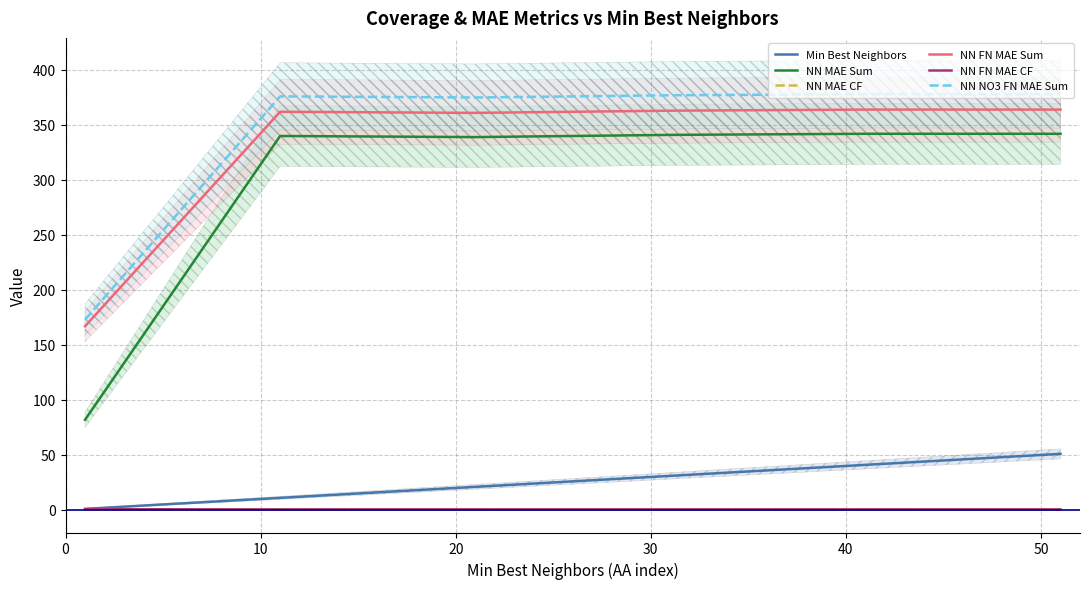

True or false: Min Best Neighbors and NN NO3 FN MAE Sum intersect in this chart.

False